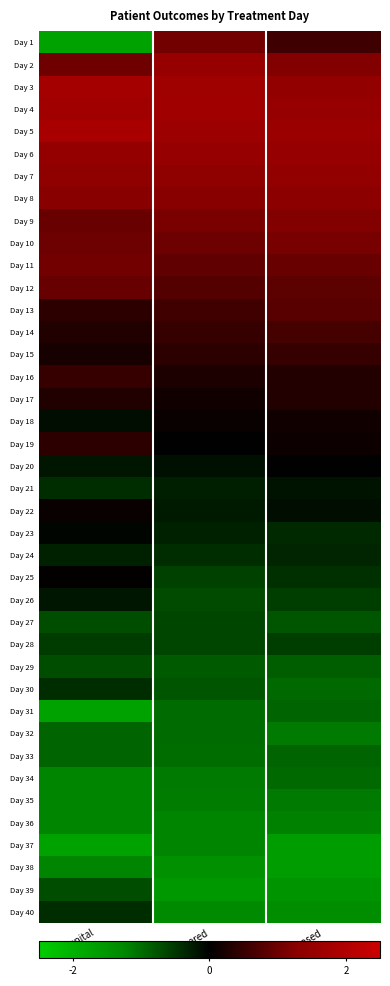

At which category is the sum across all series the highest?

In Hospital